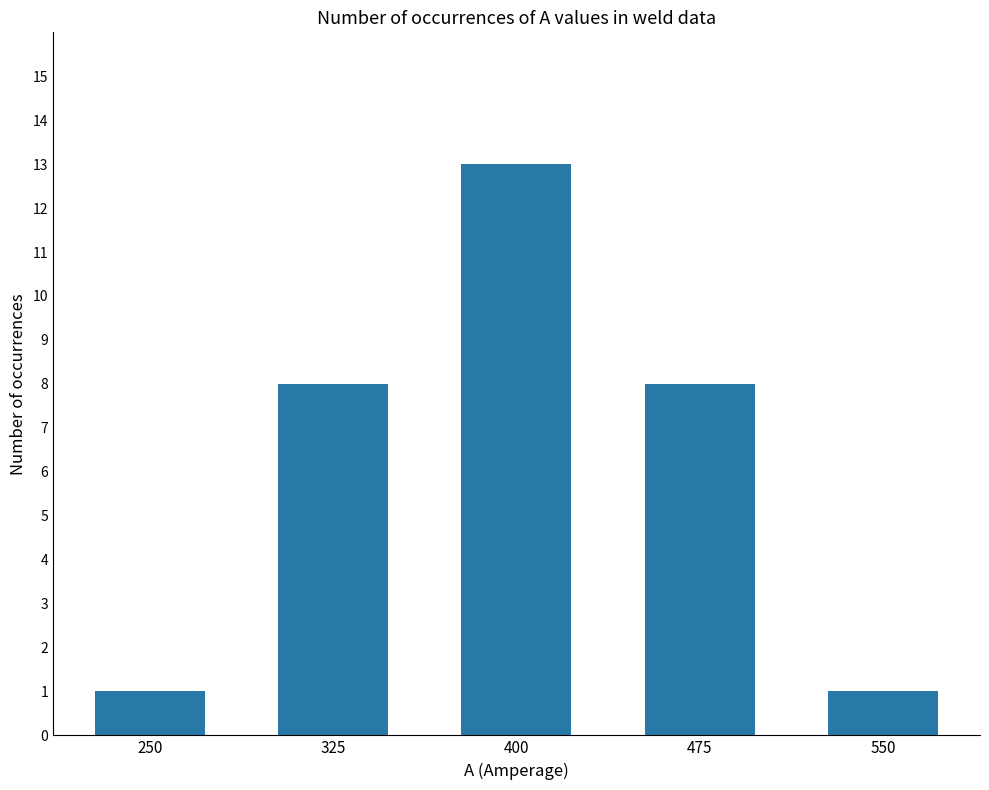

Reading right to left, extract all data points from this chart.

550=1	475=8	400=13	325=8	250=1